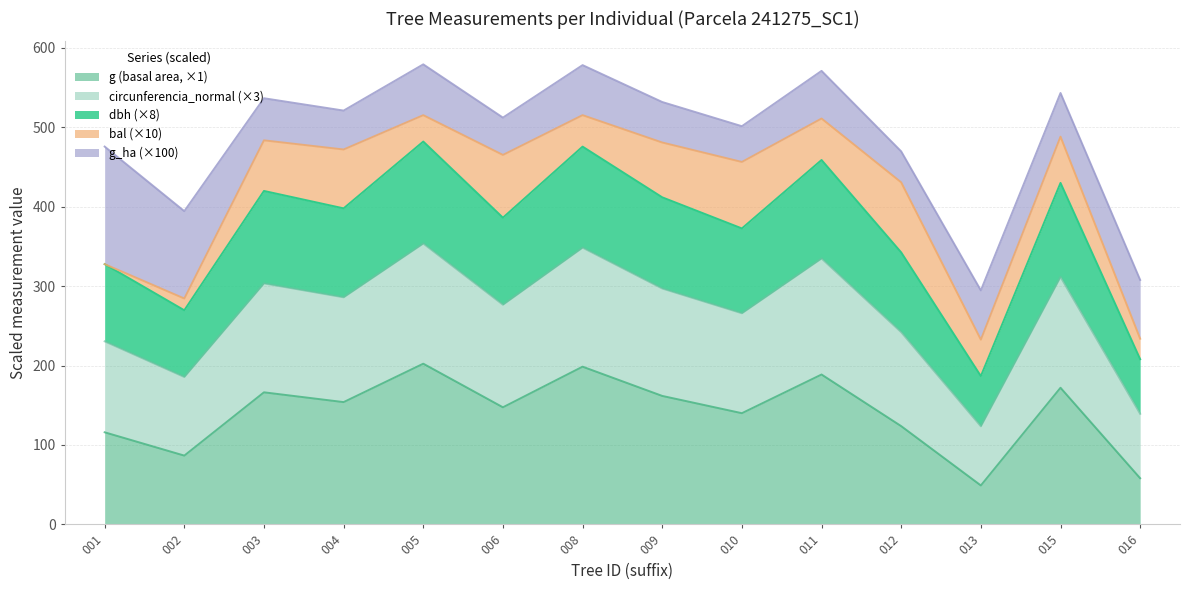

True or false: g and circunferencia_normal cross at least once.

False